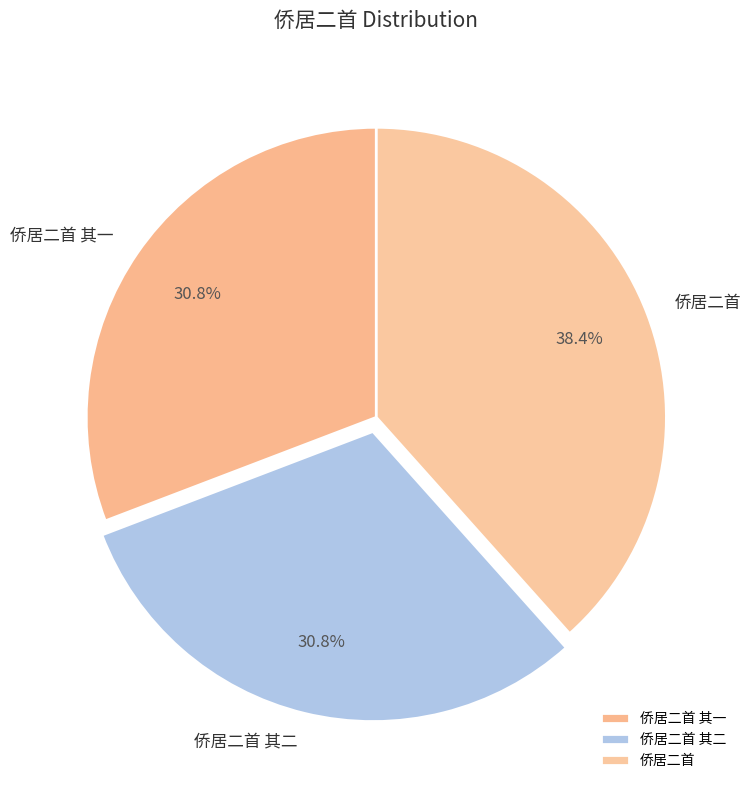

What is the largest slice in the pie chart?

侨居二首